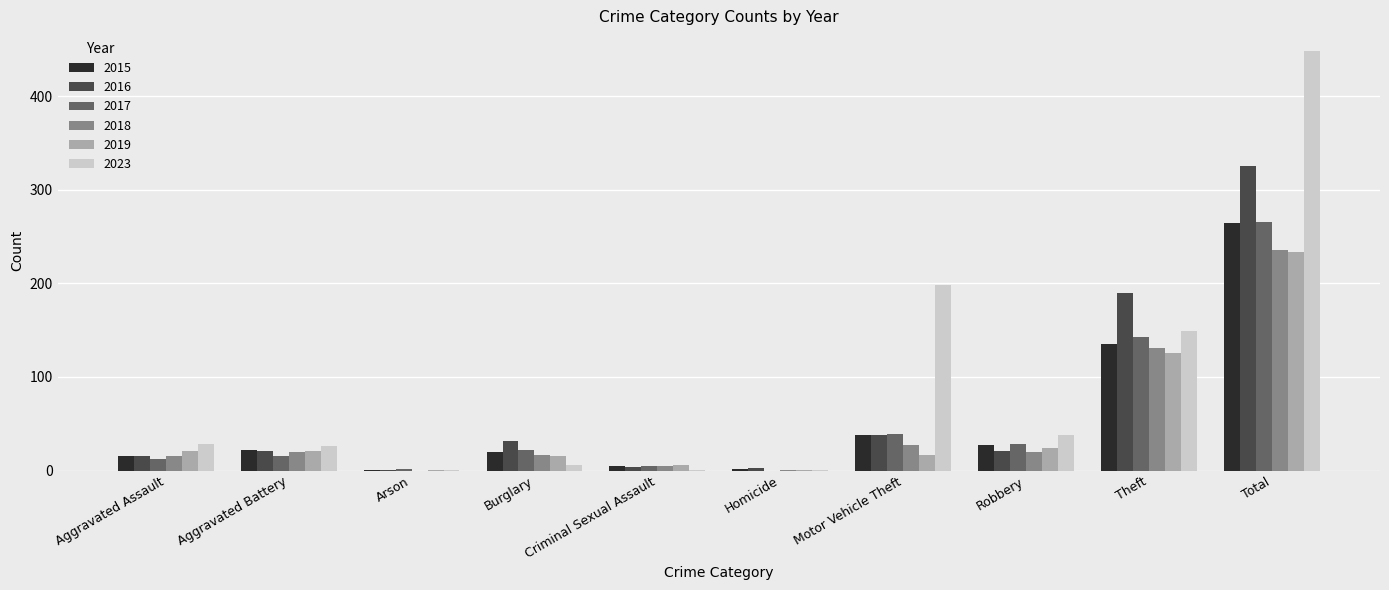

What is the sum of all 2015 values?

530